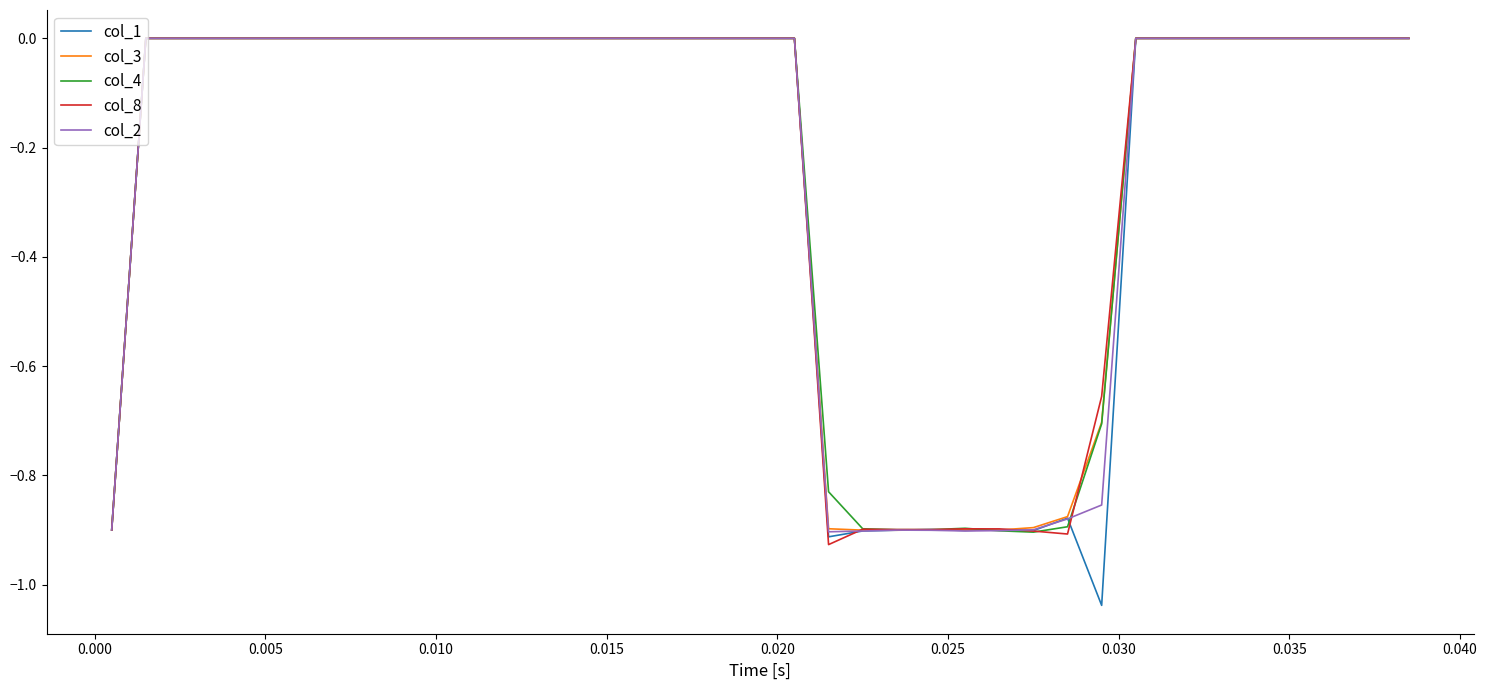

Which series has the largest range (max minus min)?

col_1